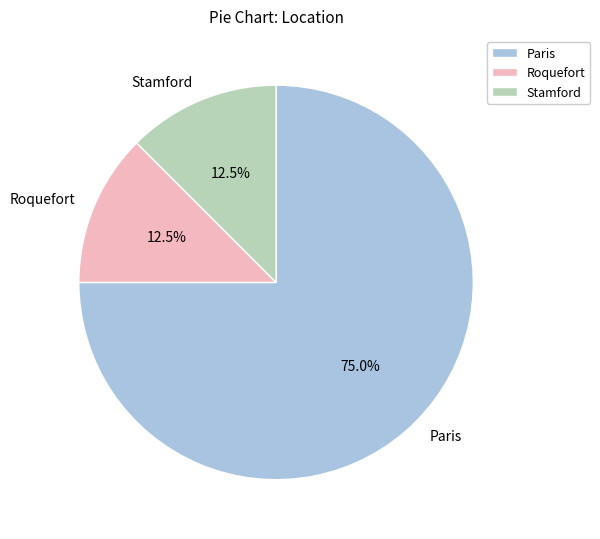

What percentage is NOT represented by Paris?

25.0%